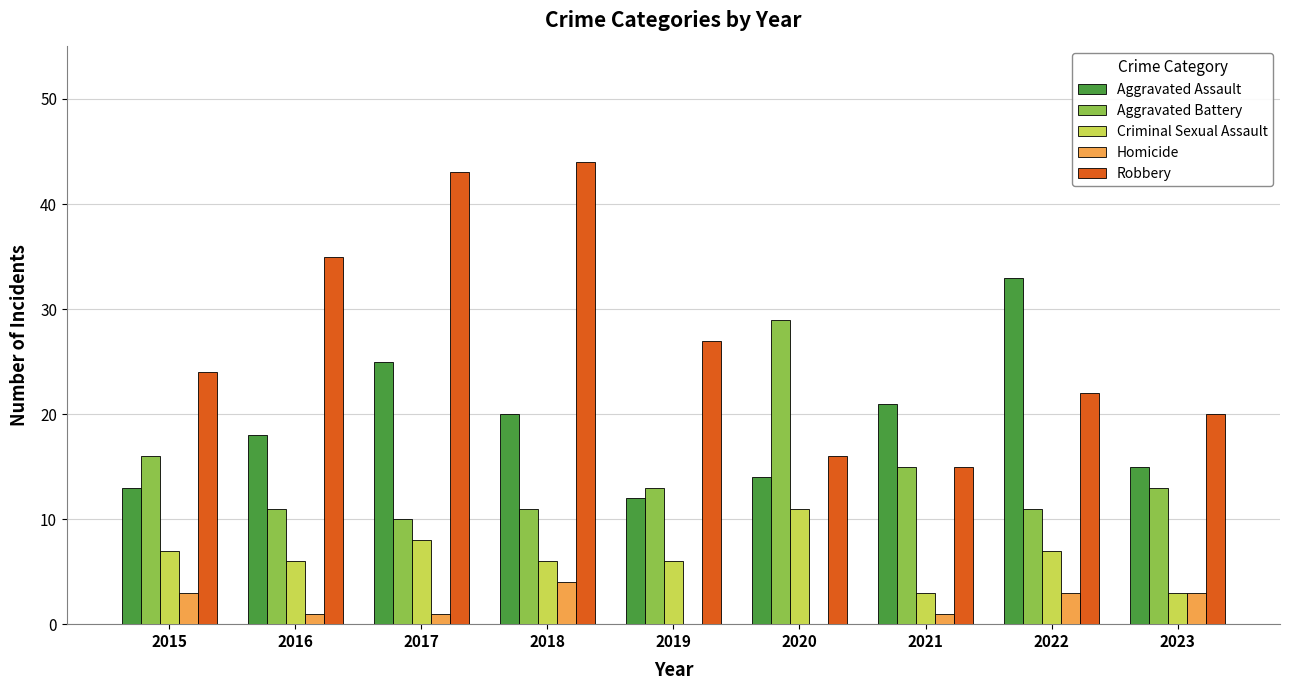

Which series has the largest total across all categories?

Robbery